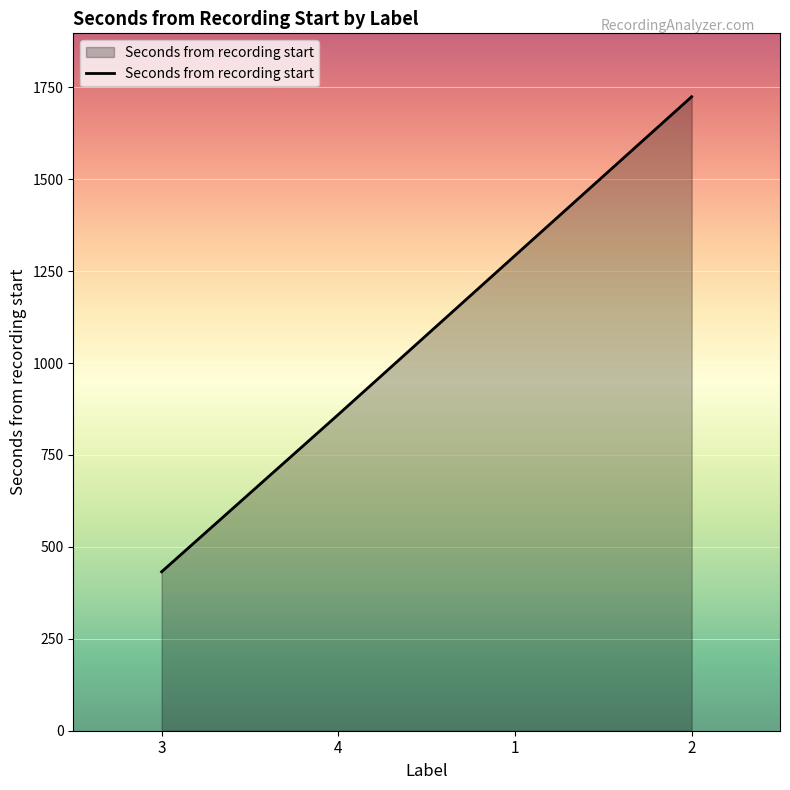

Rank the categories by value from highest to lowest.

2, 1, 4, 3